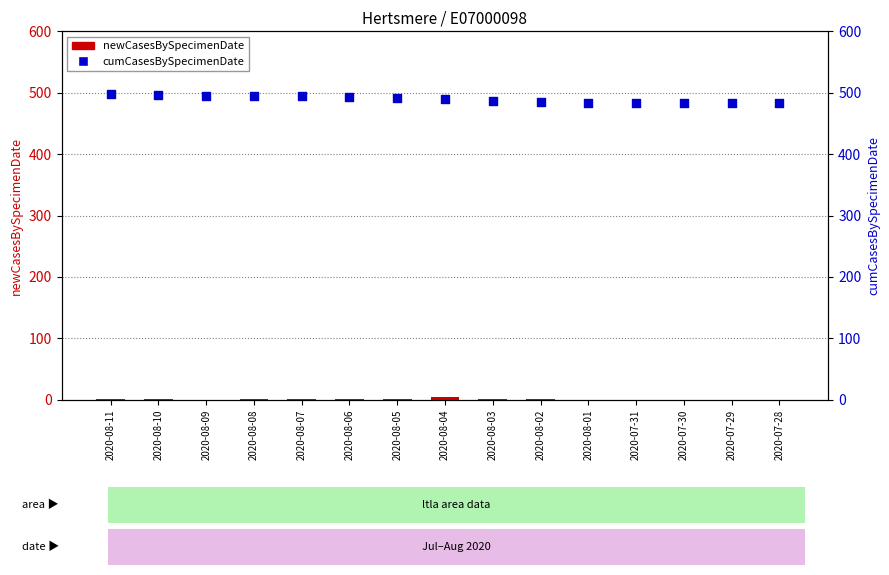

Which series contains the highest Y value?

cumCasesBySpecimenDate